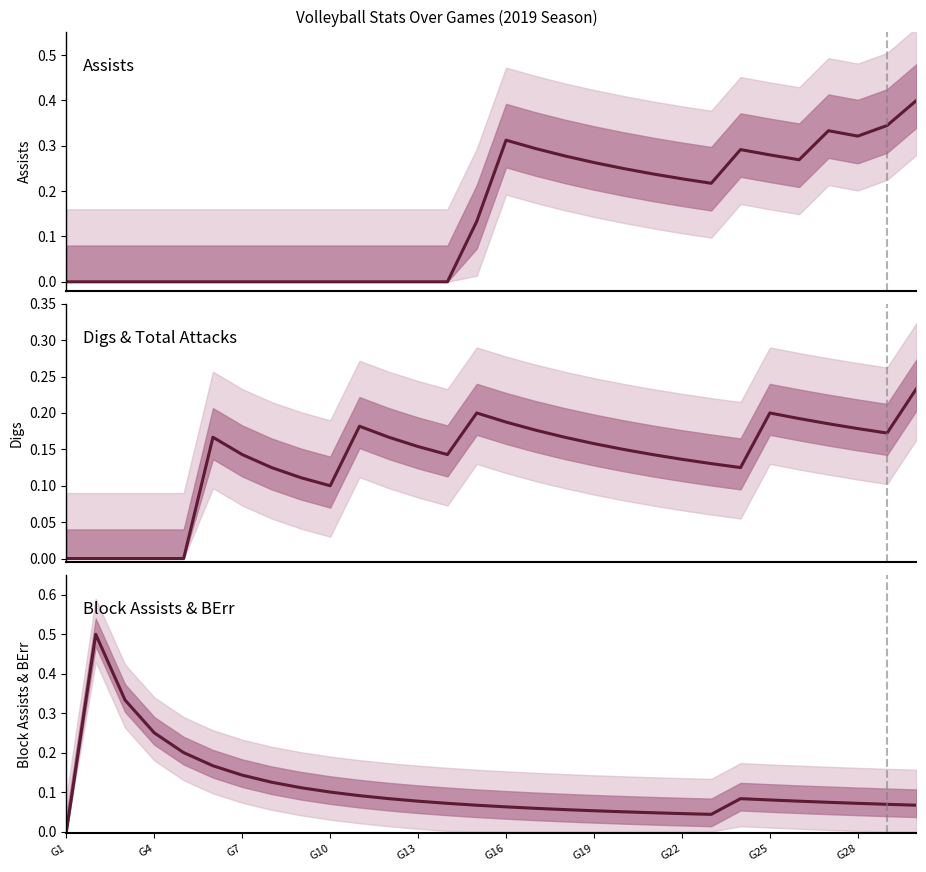

Count the number of categories in the chart.

30